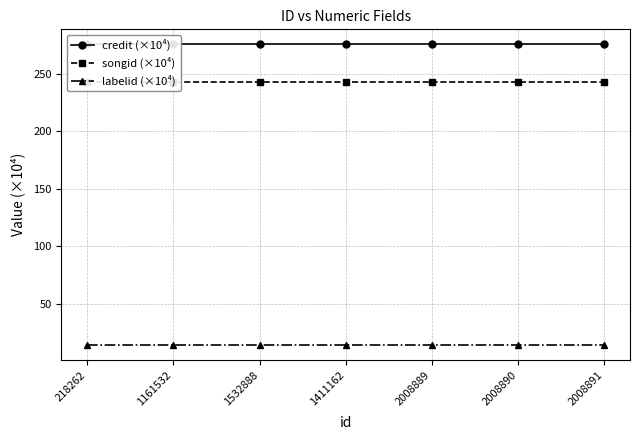

True or false: labelid (×10⁴) has a value of 18.2 at 2008889.

False